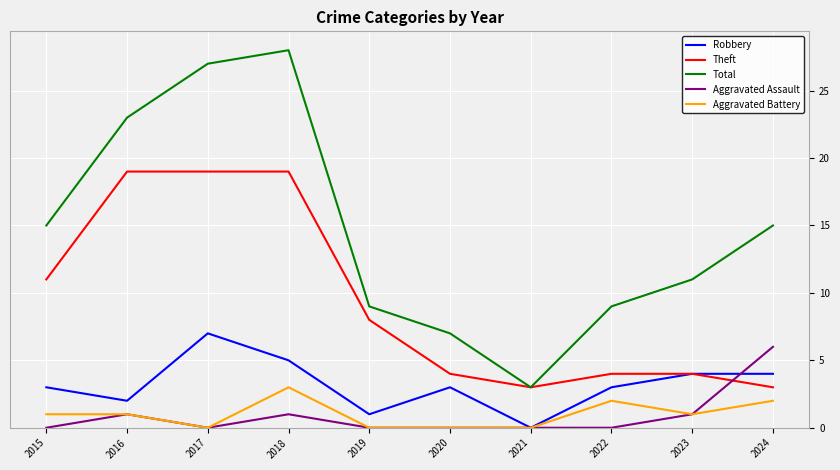

What is the total value across all series at 2022?

18